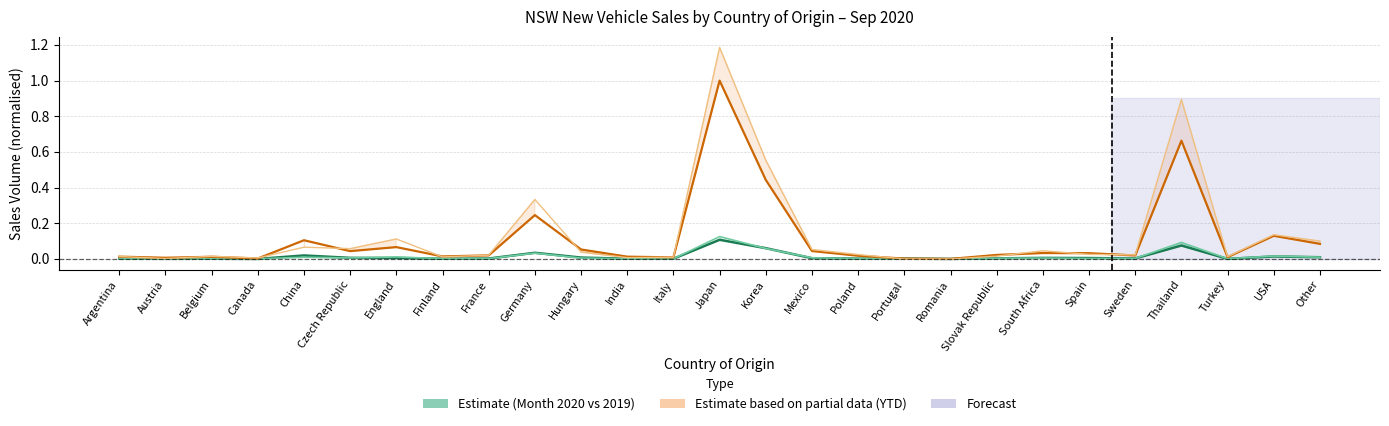

What is the sum of all 2019 Month values?

0.4